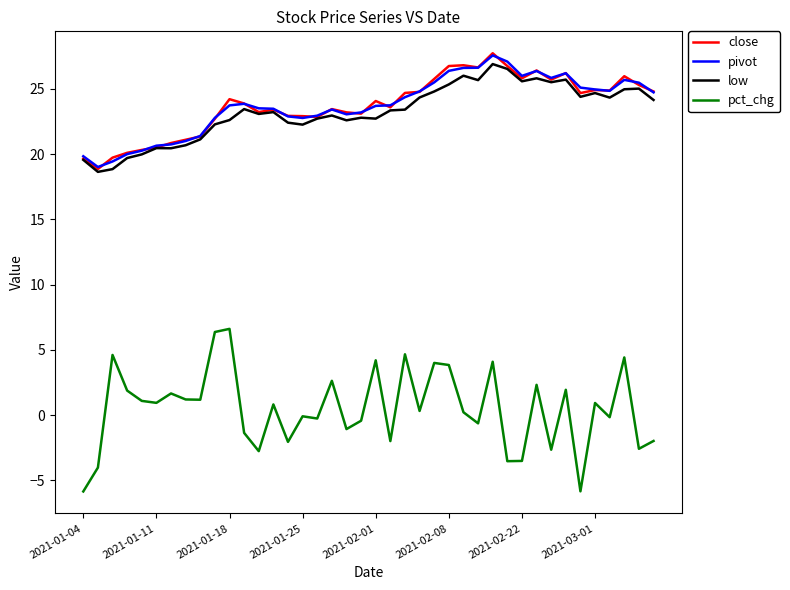

Which series has the widest spread of values?

pct_chg